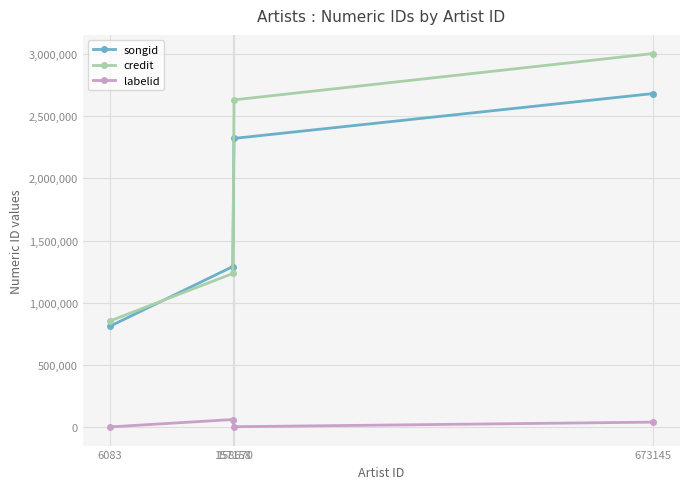

Rank the series at 158670 from lowest to highest value.

labelid, songid, credit